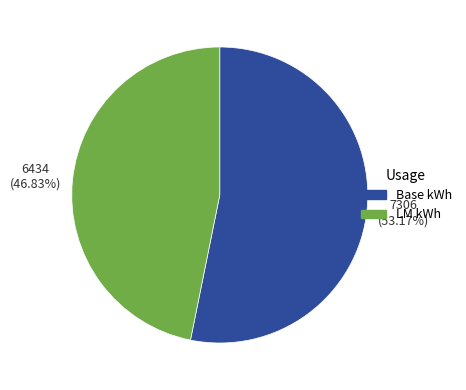

To the nearest percent, what is the difference between the largest and smallest slice percentages?

6%